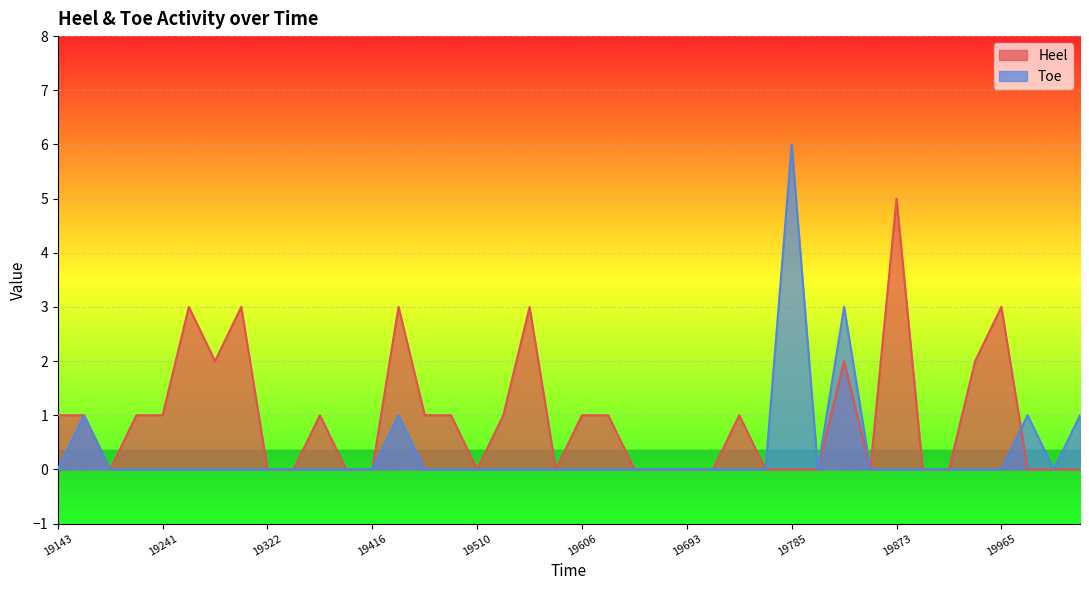

True or false: Heel has more than 1 interior local peaks.

True